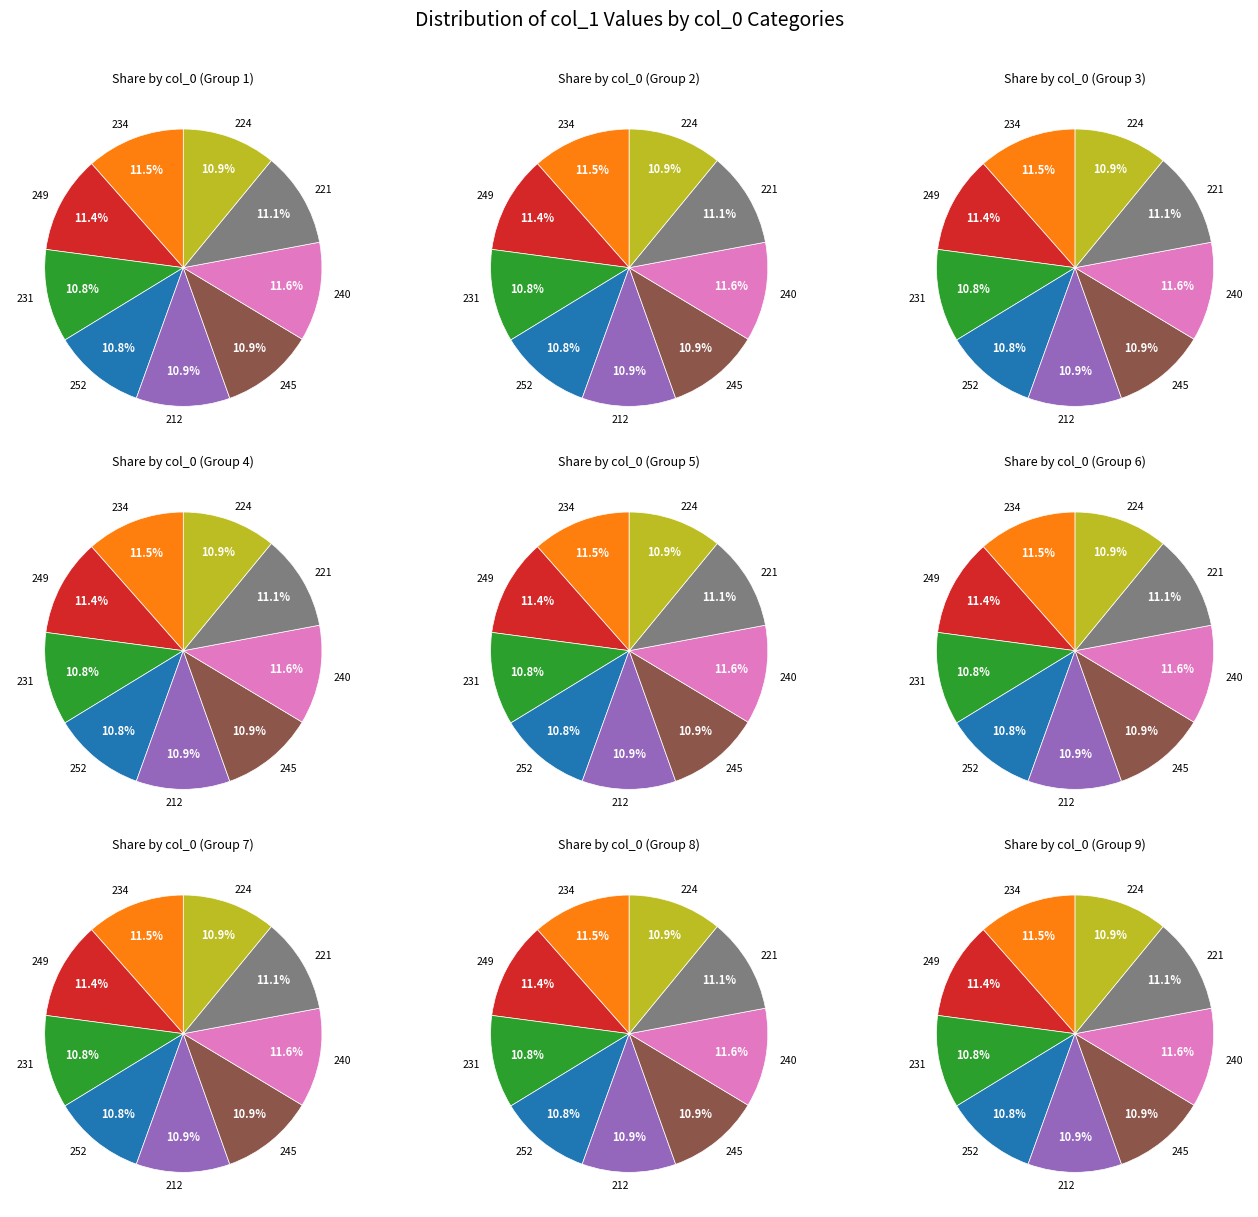

What is the smallest slice in the pie chart?

252